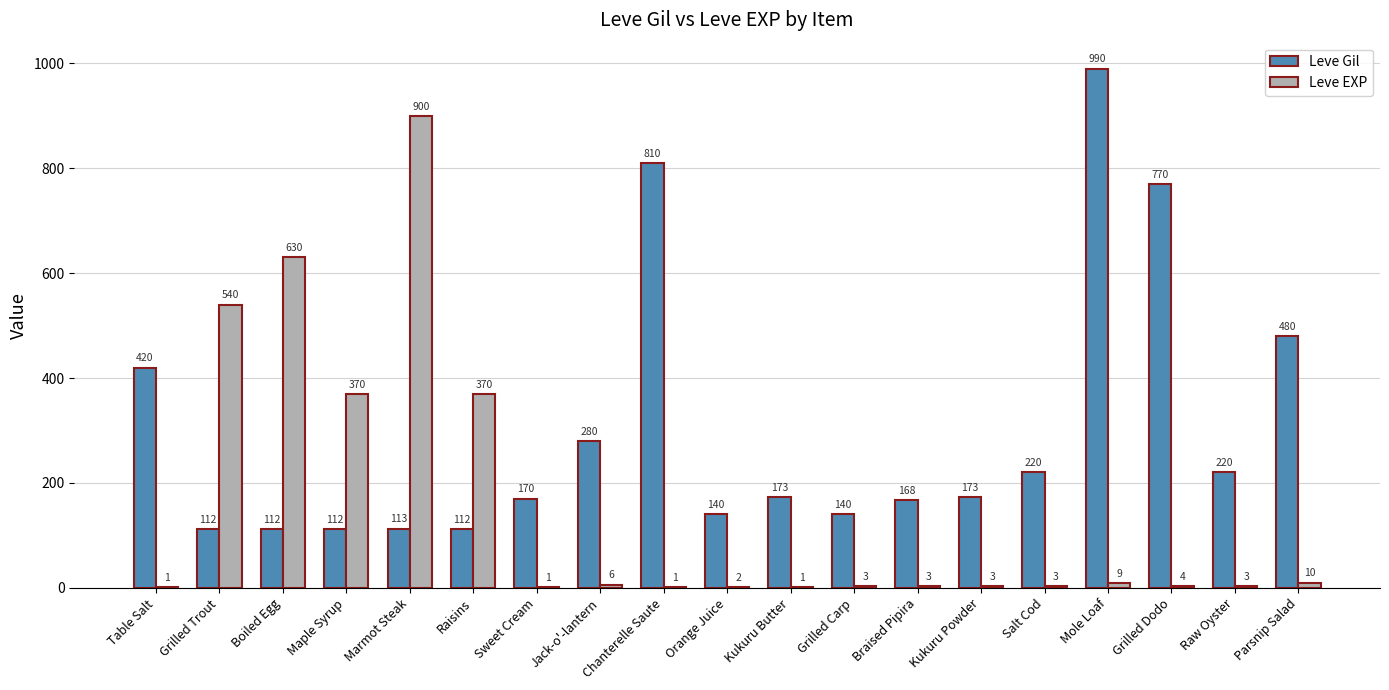

Reading right to left, list all the values displayed in this chart.

Leve Gil: 480	220	770	990	220	173	168	140	173	140	810	280	170	112	113	112	112	112	420
Leve EXP: 10	3	4	9	3	3	3	3	1	2	1	6	1	370	900	370	630	540	1